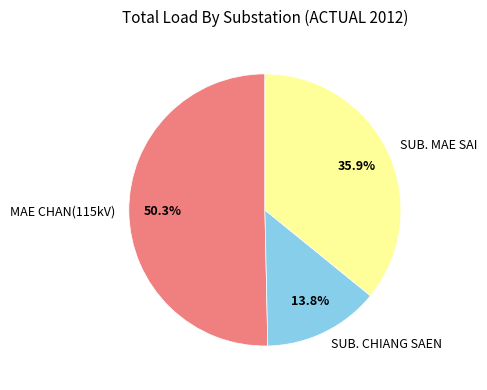

Combined, do SUB. MAE SAI and MAE CHAN(115kV) account for over 50%?

Yes